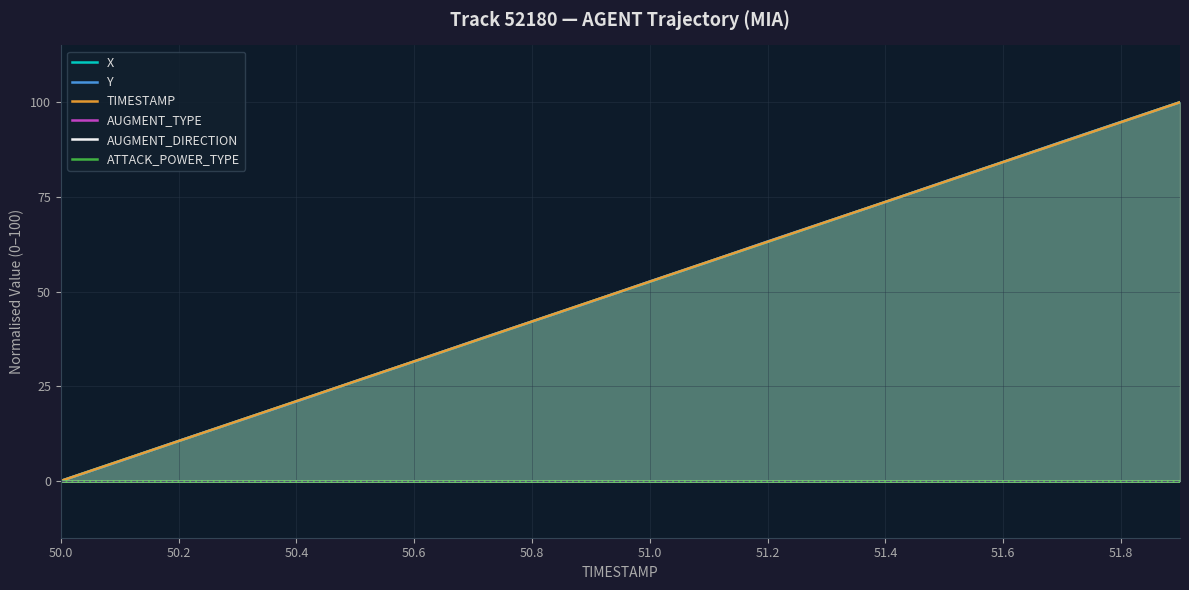

True or false: ATTACK_POWER_TYPE has more than 2 points higher than both neighbors.

False